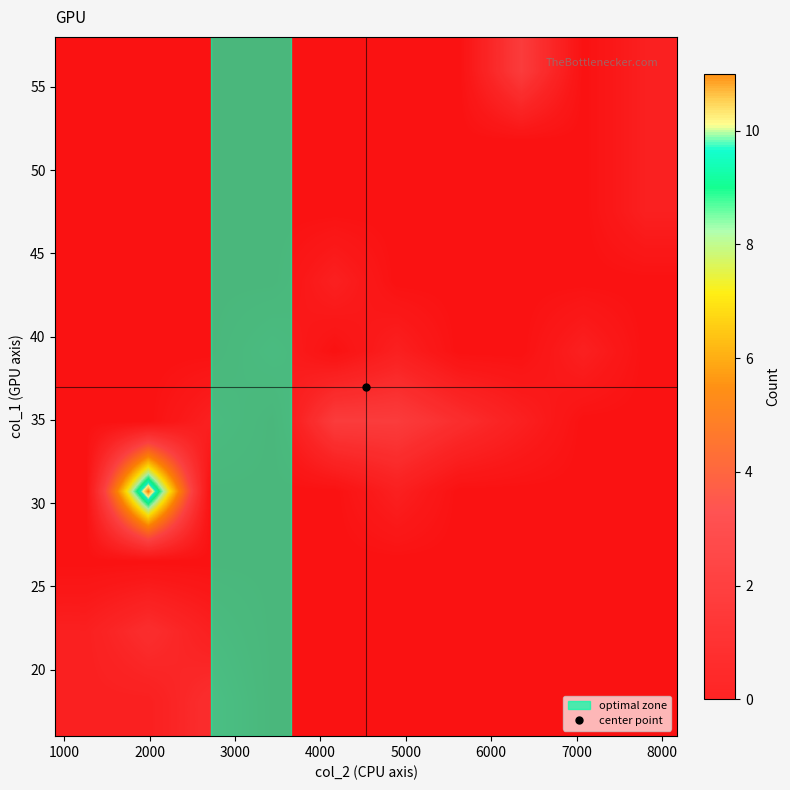

Which category has the lowest value across all series?

3000